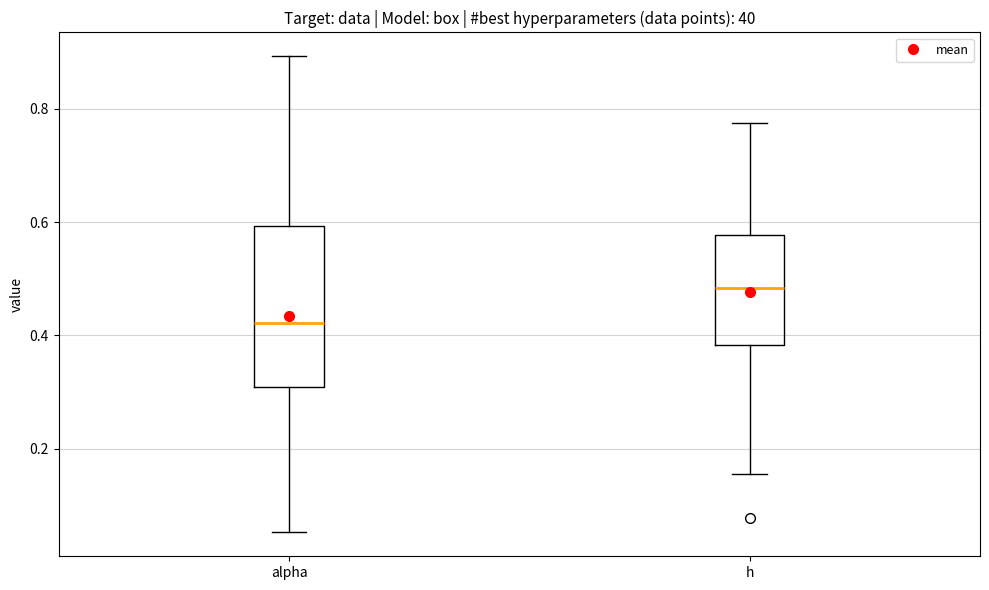

Reading left to right, transcribe this box plot: for each box, give where its median line is, the range the box spans, and where its two whiskers end, as read against the y-axis. The values are not printed on the chart, so give them approximately, as read against the axis.

alpha: median 0.42, box 0.30 to 0.60, whiskers 0.06 to 0.90
h: median 0.48, box 0.38 to 0.58, whiskers 0.16 to 0.78